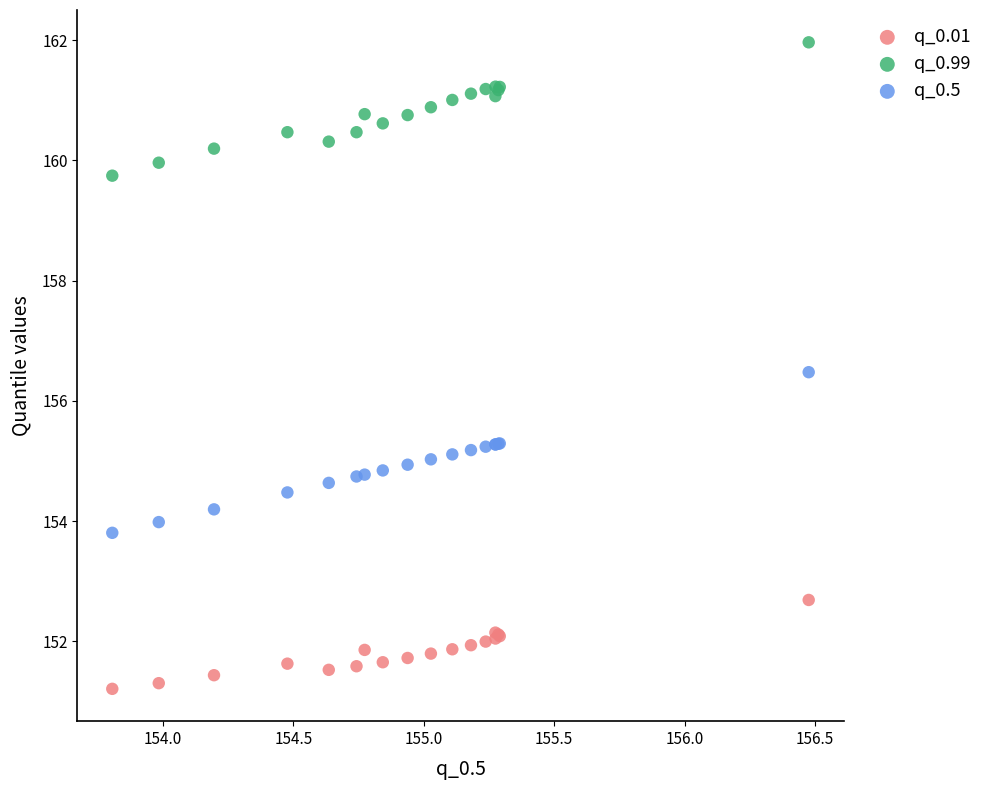

Which series reaches the minimum Y coordinate?

q_0.01